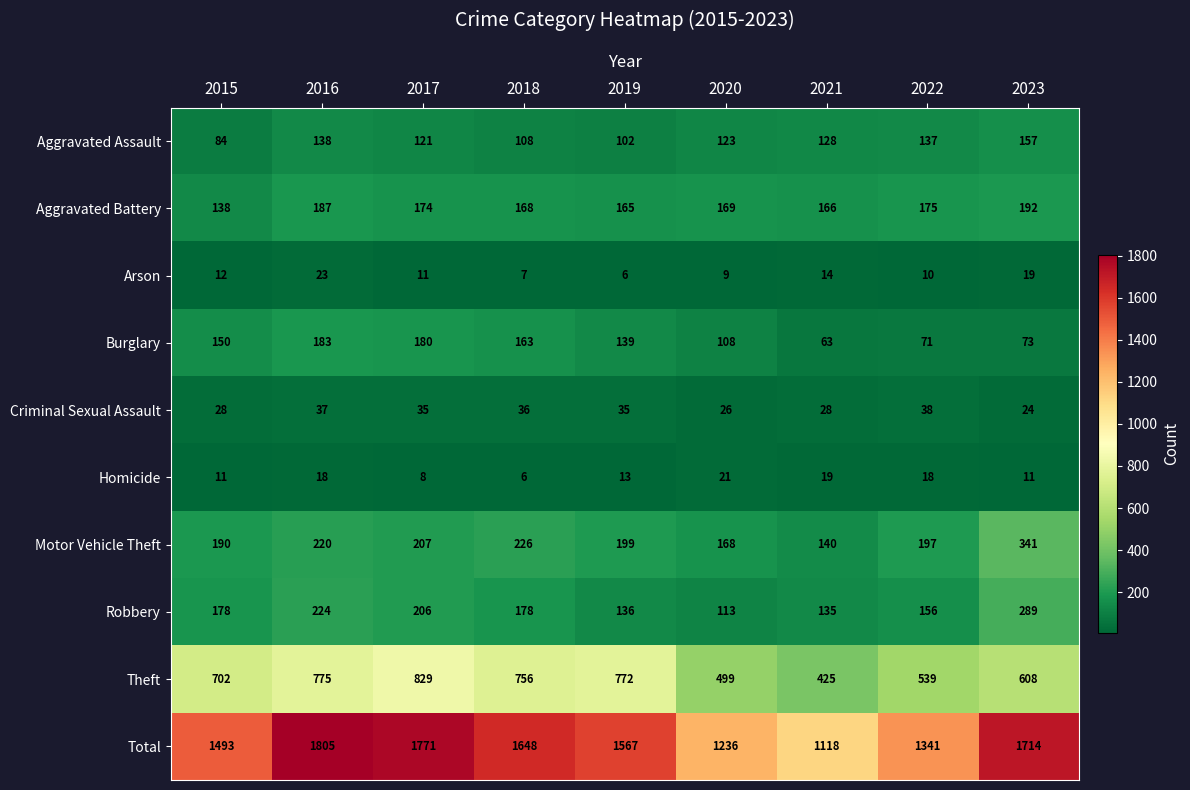

Rank the series at 2015 from highest to lowest value.

Total, Theft, Motor Vehicle Theft, Robbery, Burglary, Aggravated Battery, Aggravated Assault, Criminal Sexual Assault, Arson, Homicide